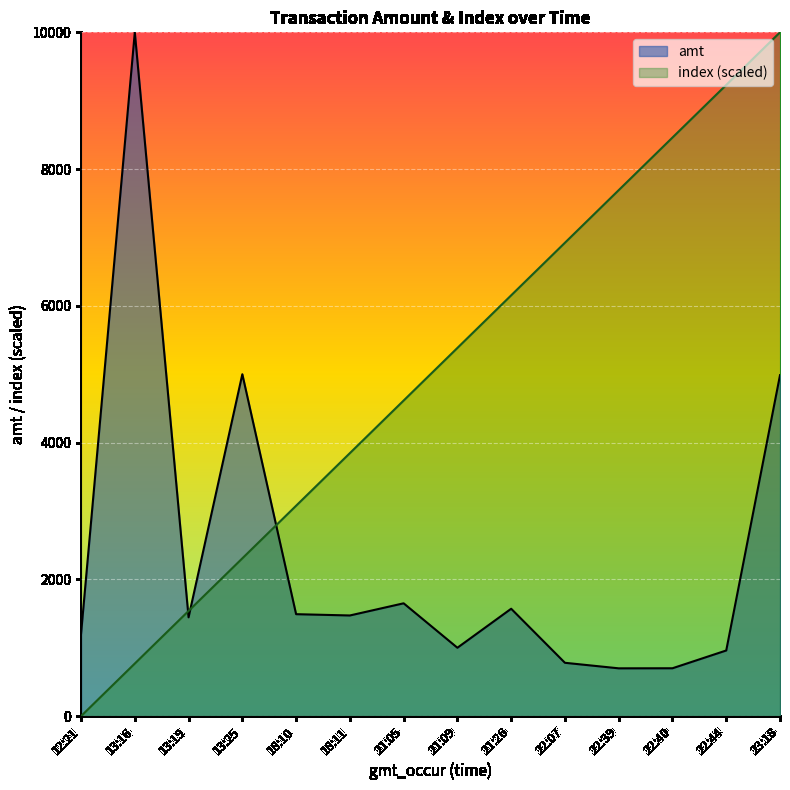

Where is the first local minimum for amt?

13:19